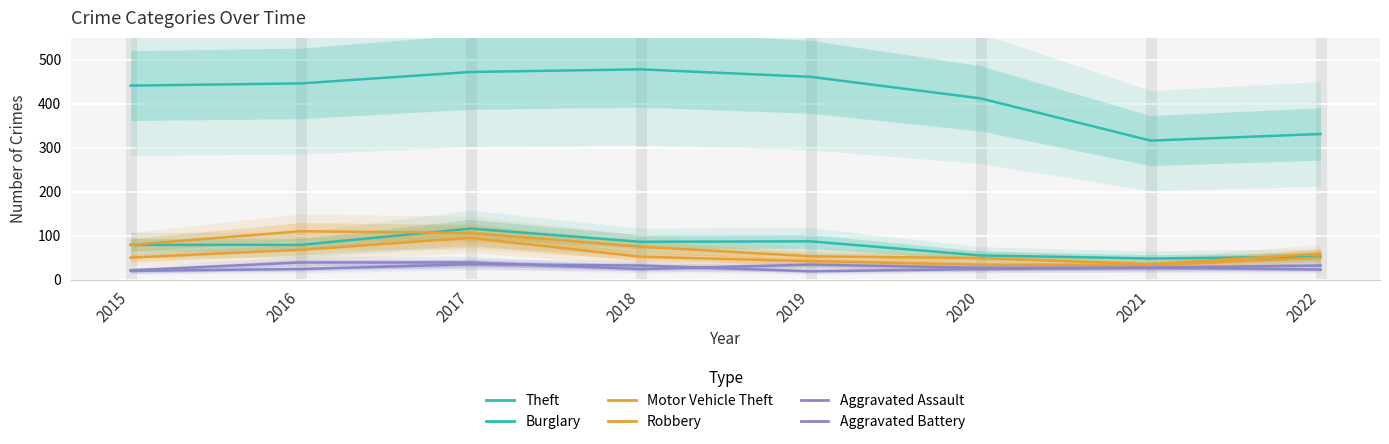

Where is Burglary nearest to the value 82?

2015